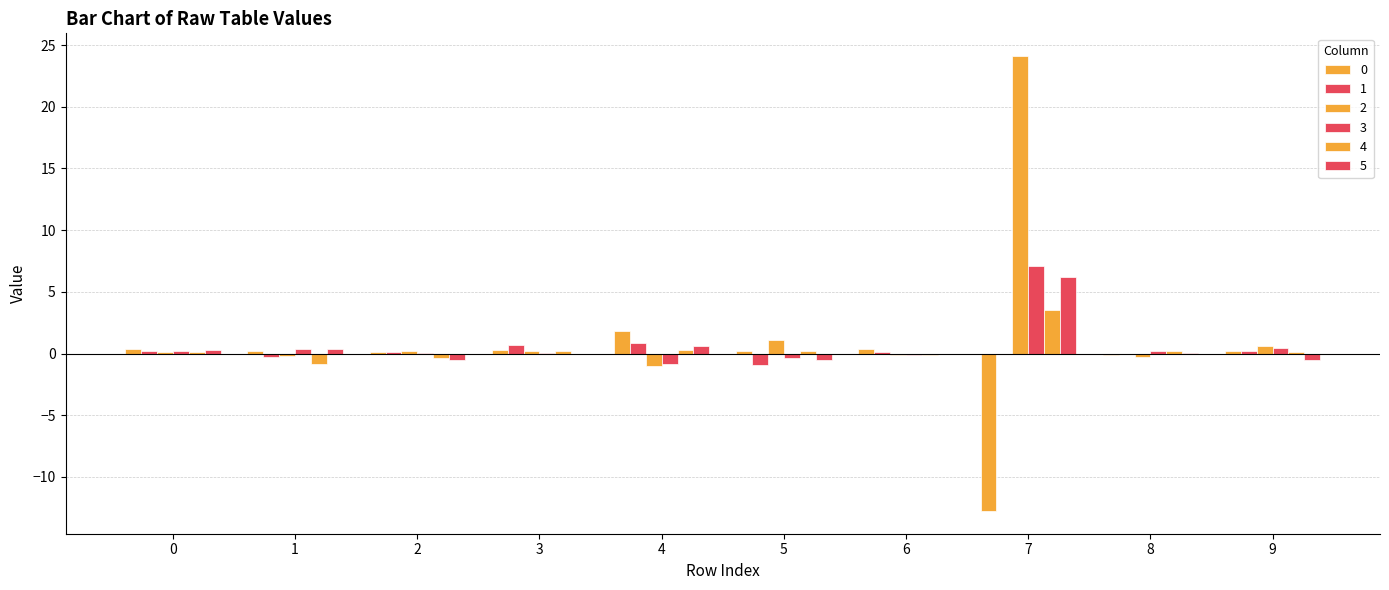

How many groups of bars are there?

10